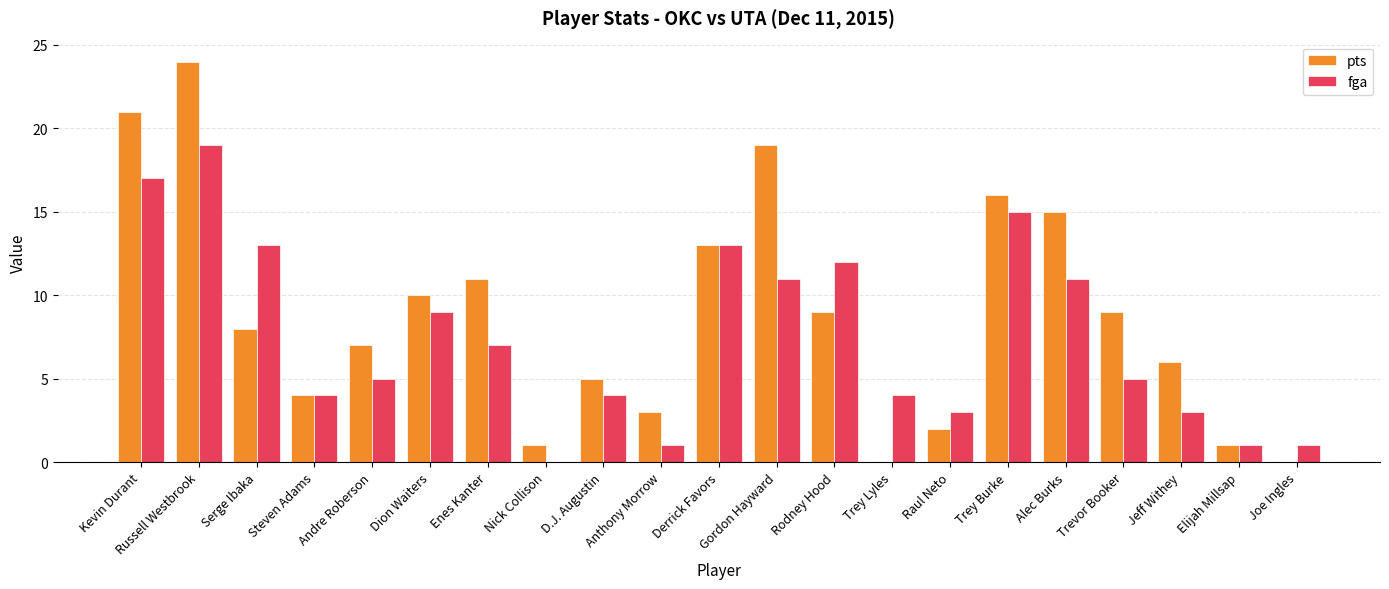

How many values in fga are above zero?

20